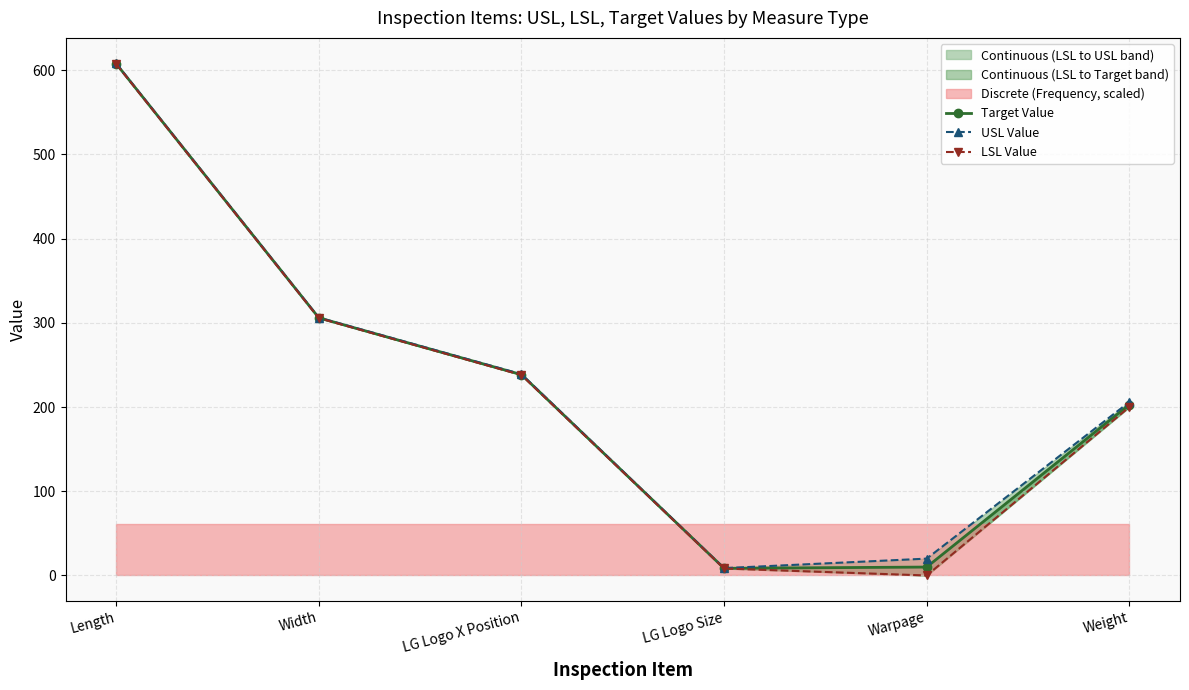

How many values in the Target Value series exceed 238?

3